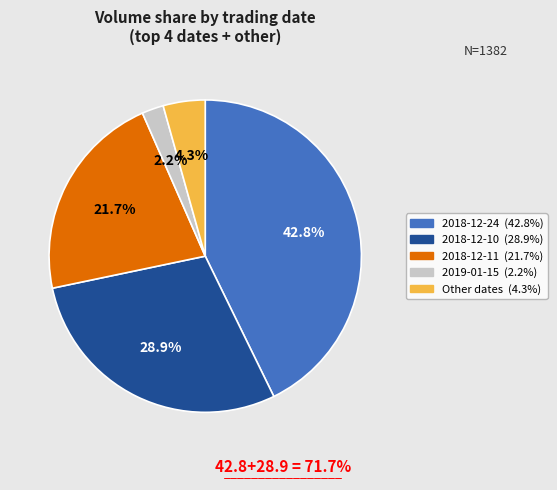

Is there any slice that represents more than half of the pie?

No